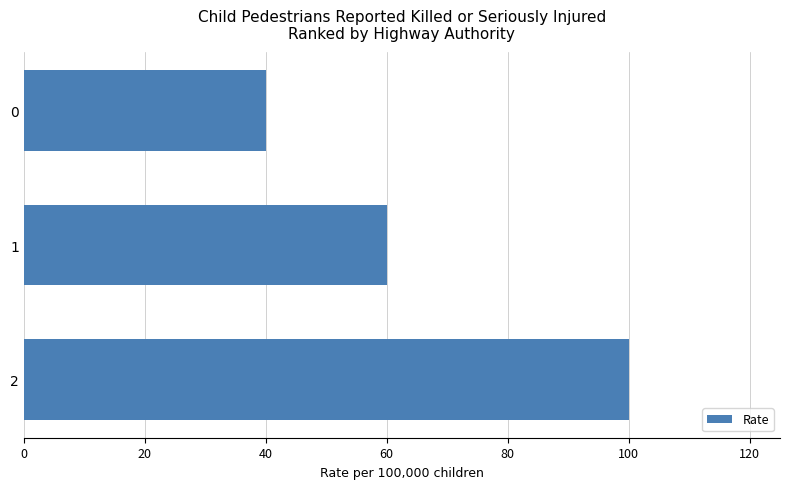

How many values are between 40 and 100?

3